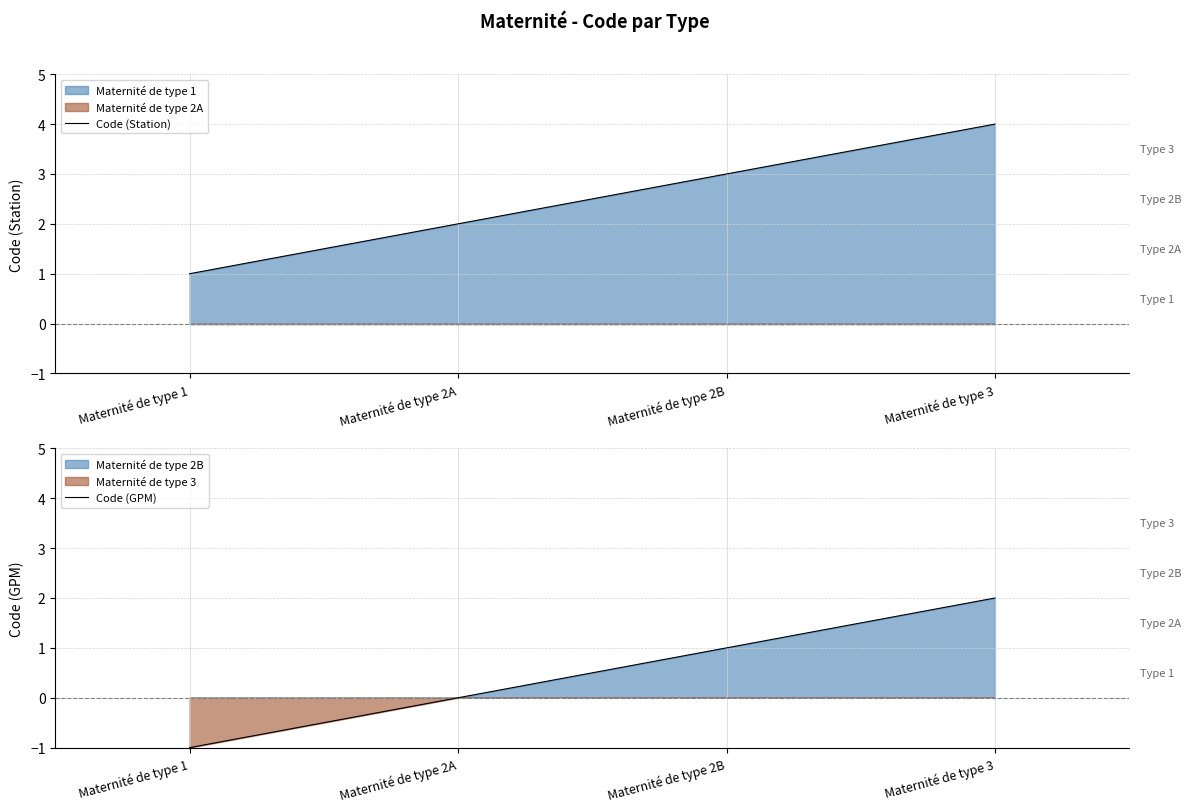

True or false: Code (GPM) has more than 1 interior local peaks.

False